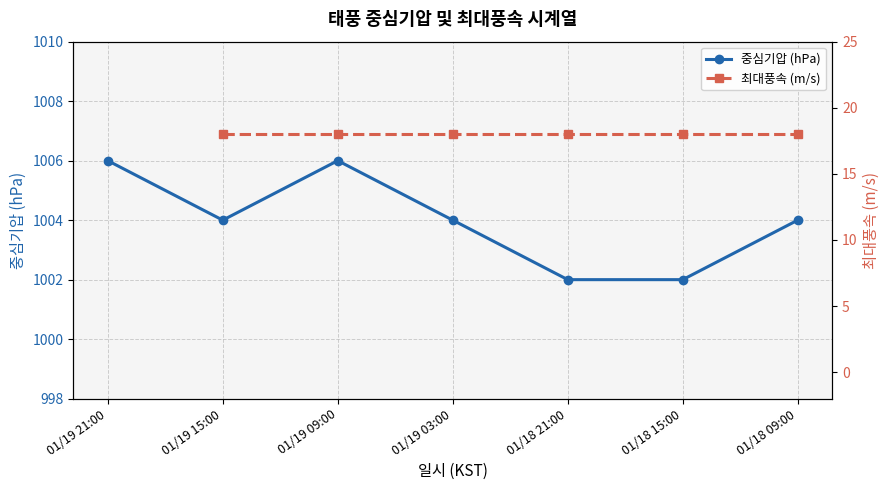

What position from the right is 01/18 09:00?

1